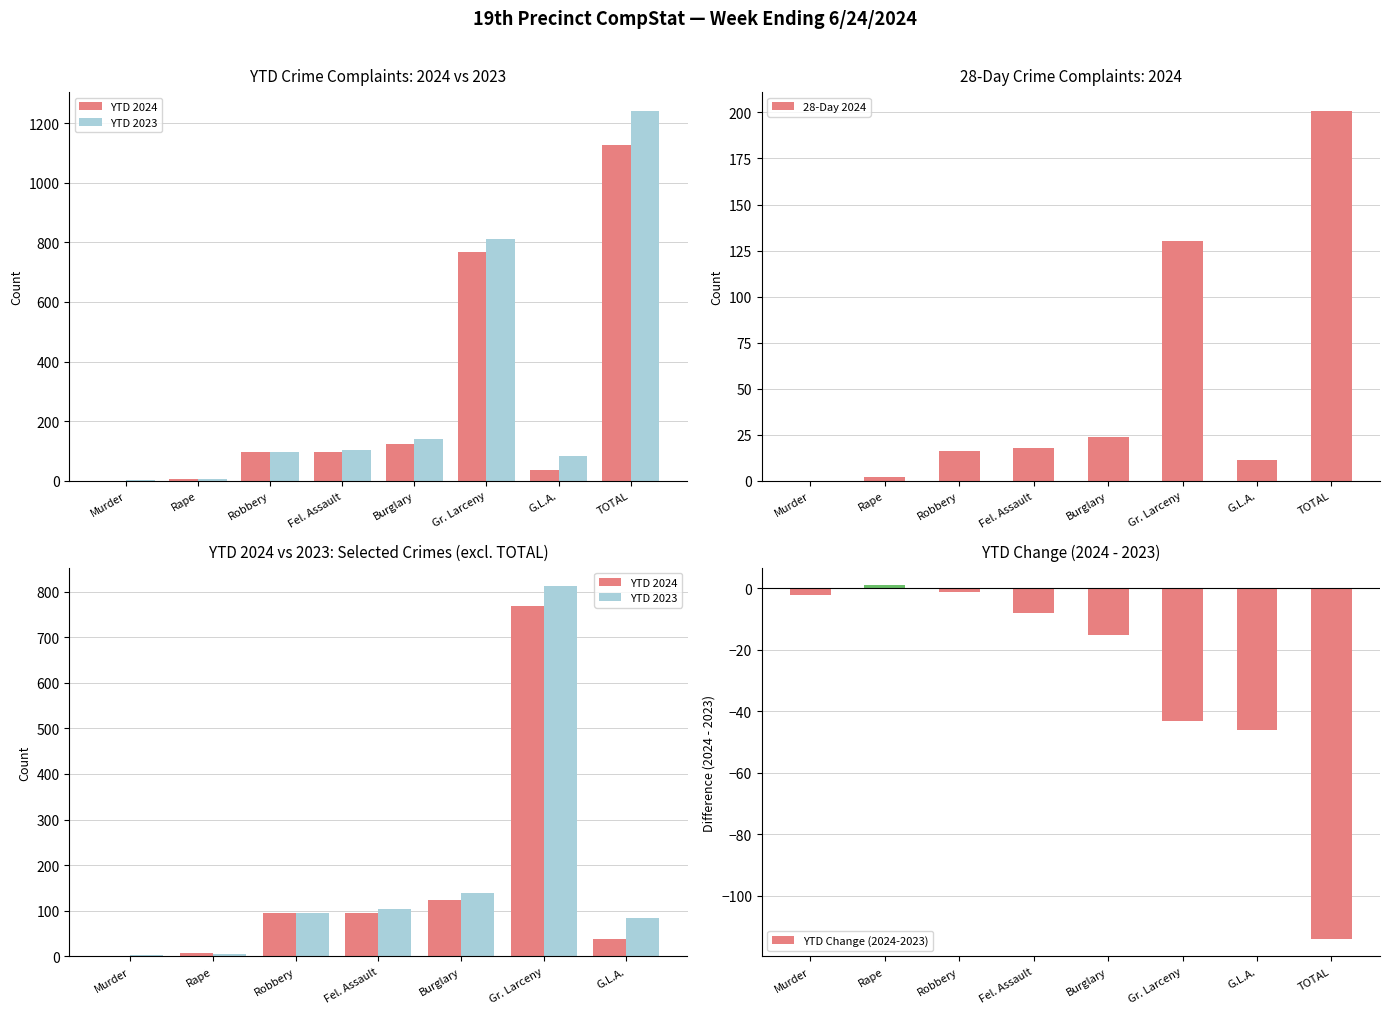

What is the average value of the YTD 2024 series?

282